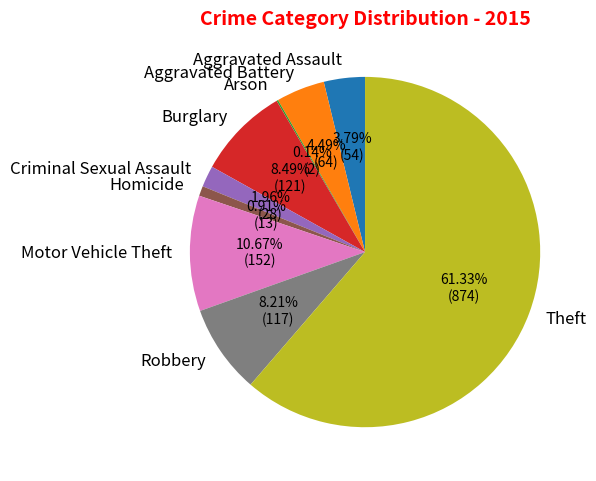

Does Theft represent more than half of the total?

Yes